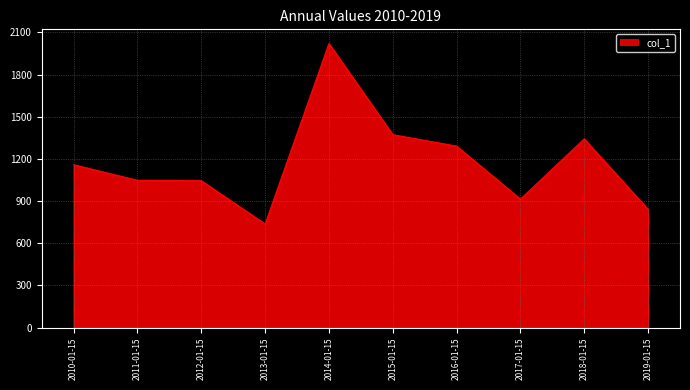

What is the difference between the maximum and minimum values?

1283.2